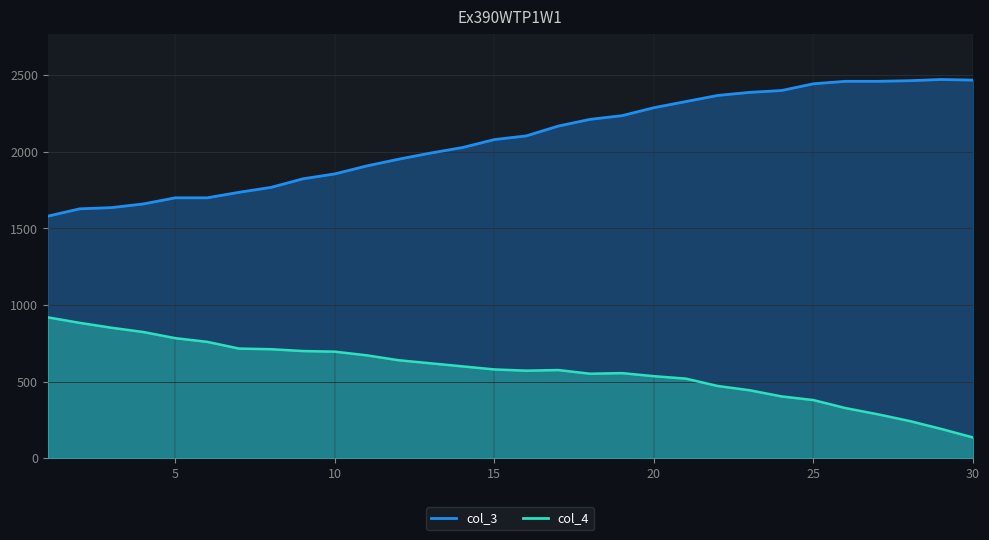

What is the sum of the col_4 values at 28 and 17?

820